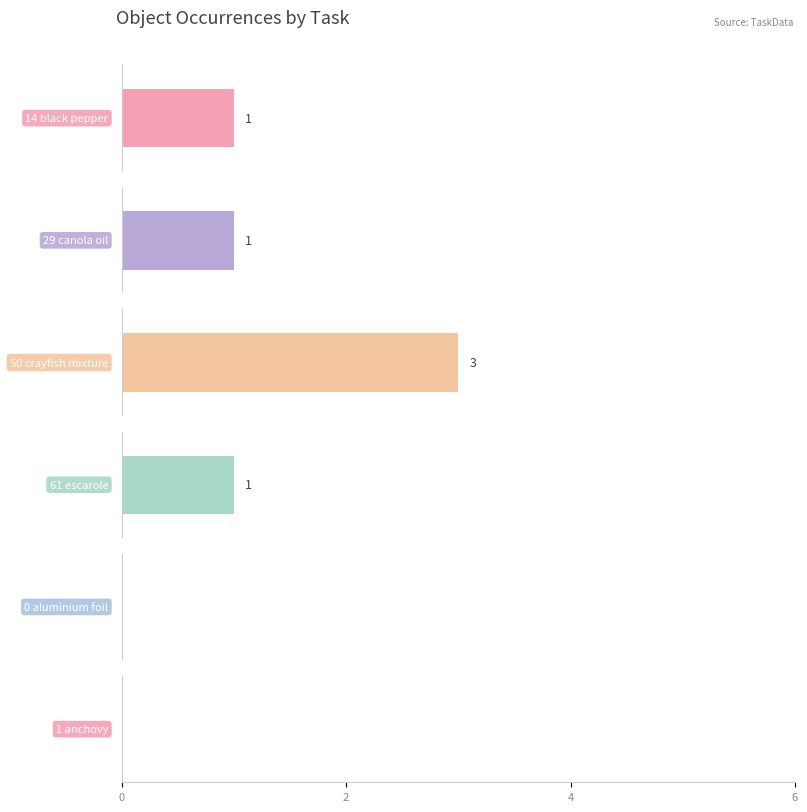

What are all the series names shown in the legend?

Object_14_black pepper, Object_29_canola oil, Object_50_crayfish mixture, Object_61_escarole, Object_0_aluminium foil, Object_1_anchovy